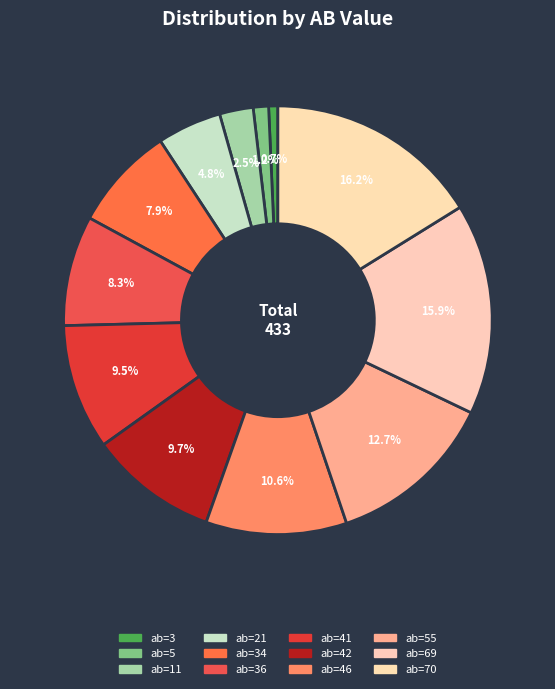

How many slices are in this pie chart?

12